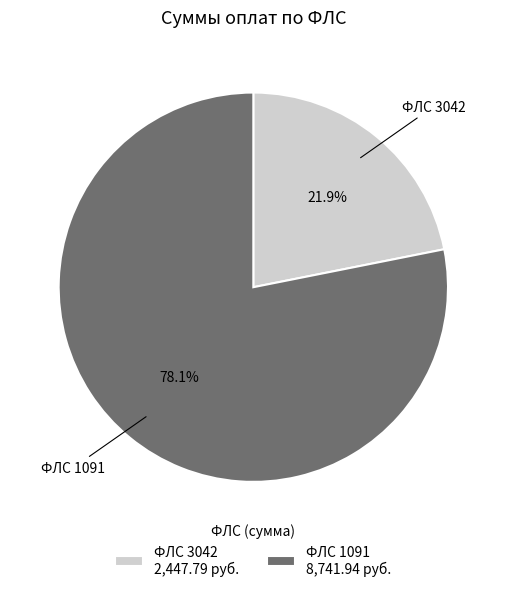

Combined, do ФЛС 3042 and ФЛС 1091 account for over 50%?

Yes